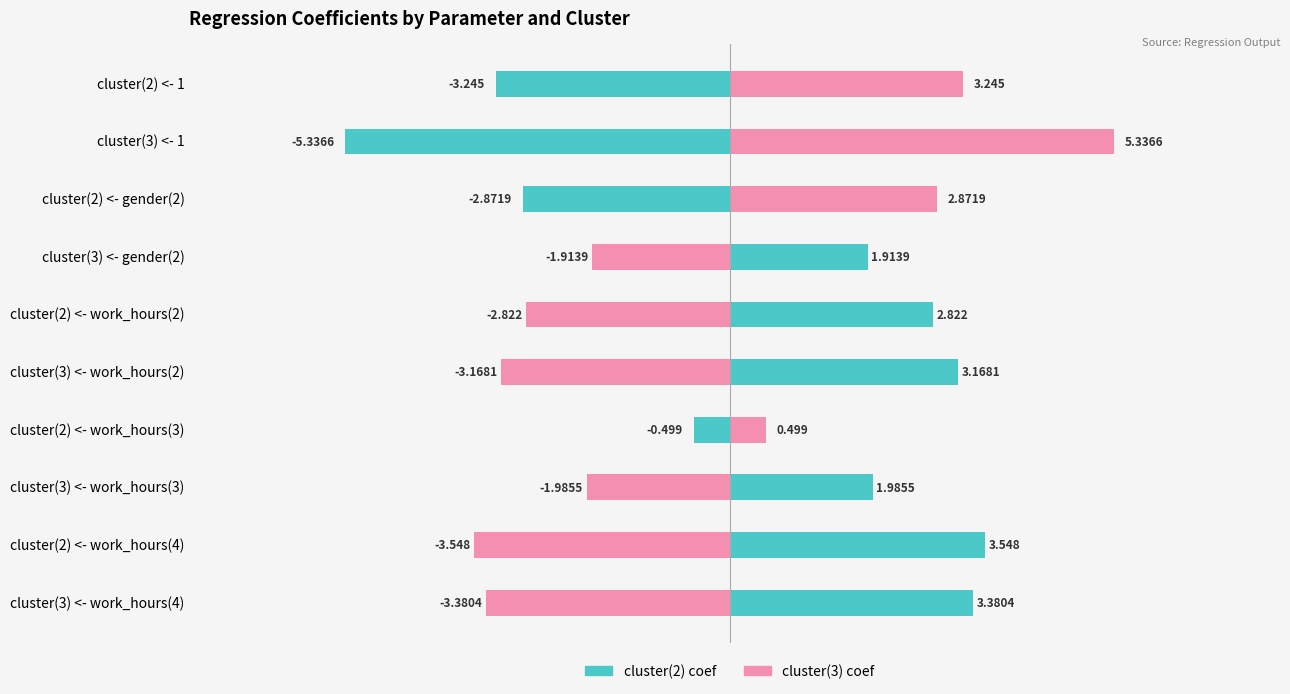

Between cluster(3) <- 1 and cluster(3) <- work_hours(4), which is larger?

cluster(3) <- work_hours(4)